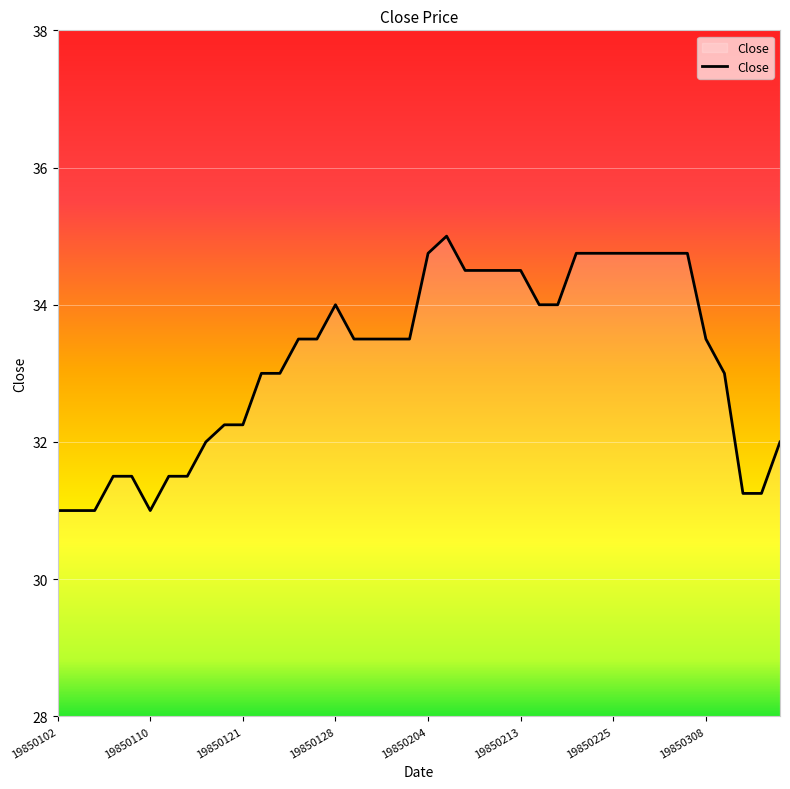

What is the minimum value shown in the chart?

31.0